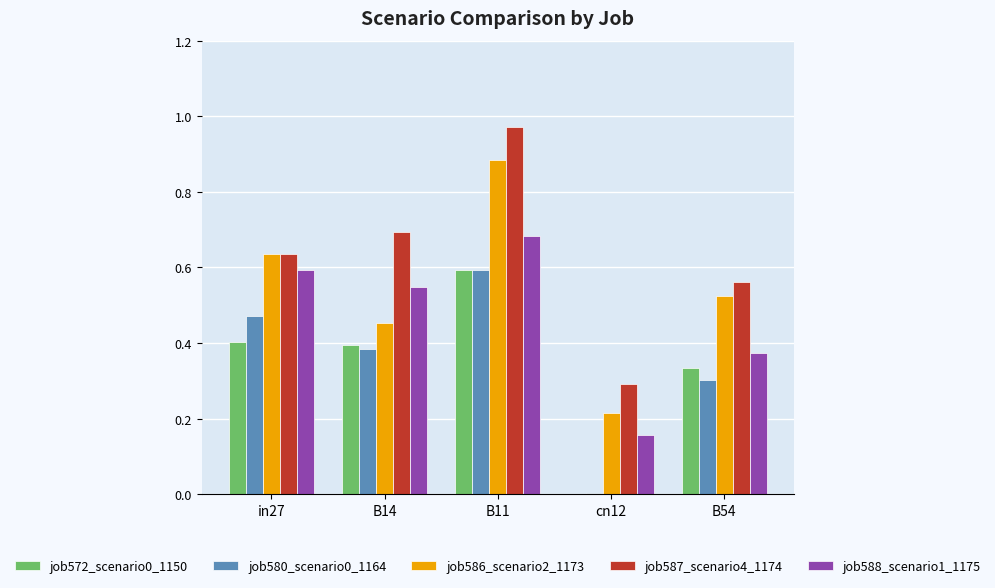

Is the value of job586_scenario2_1173 at B54 greater than the value of job580_scenario0_1164 at B14?

Yes